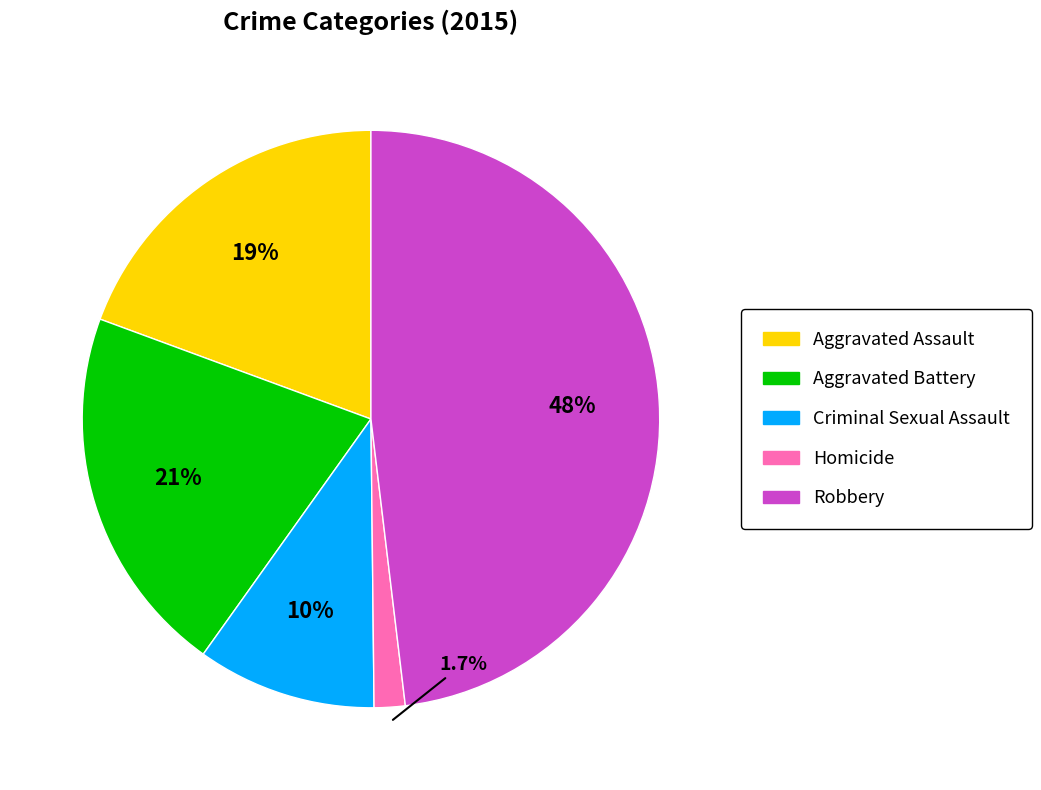

To the nearest percent, what is the average slice percentage?

20%